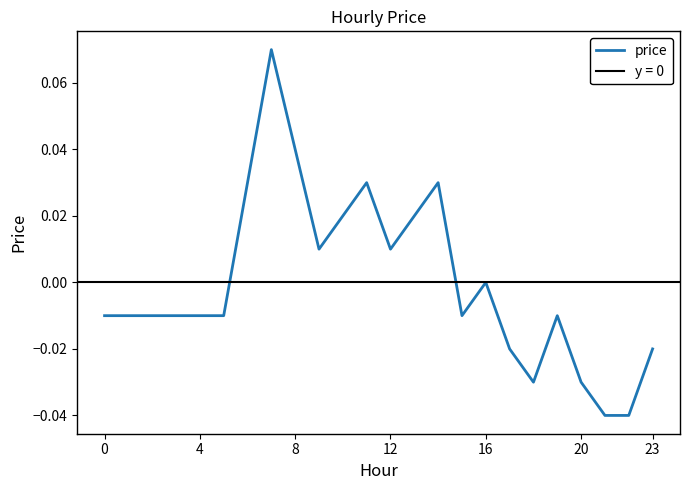

Which label corresponds to the smallest value in the chart?

21